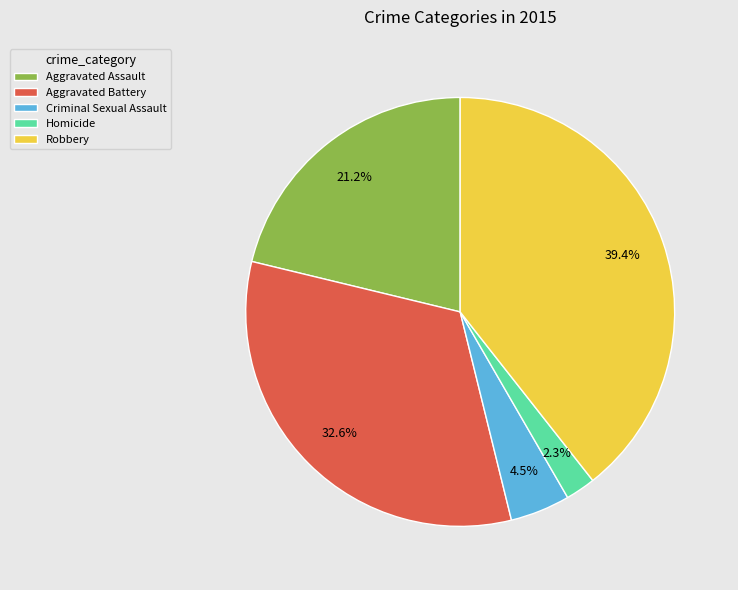

To the nearest percent, what portion does Homicide represent?

2%